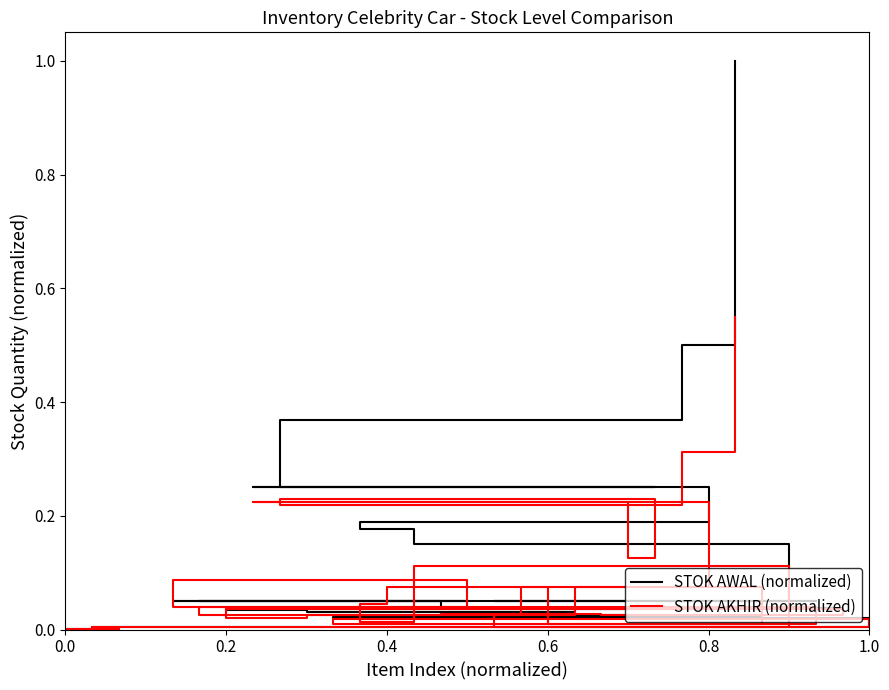

What is the average value of the STOK AKHIR (normalized) series?

0.1